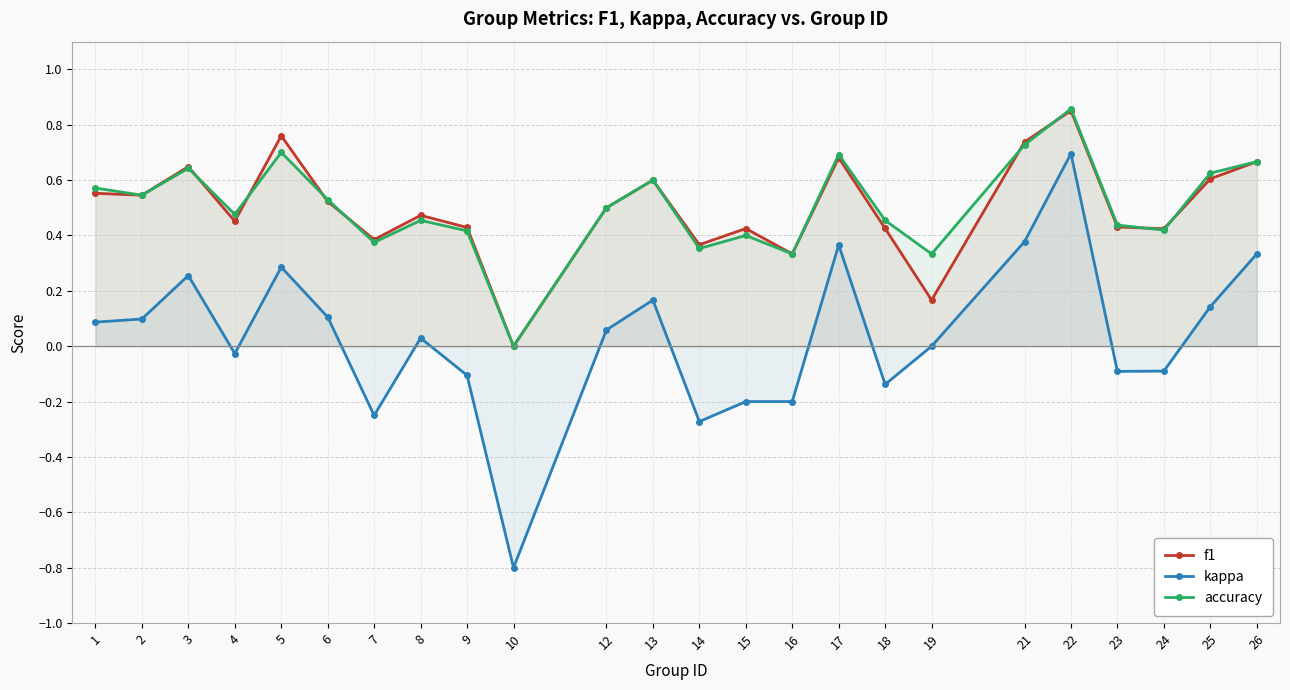

Is the value of kappa at 23 greater than the value of f1 at 26?

No